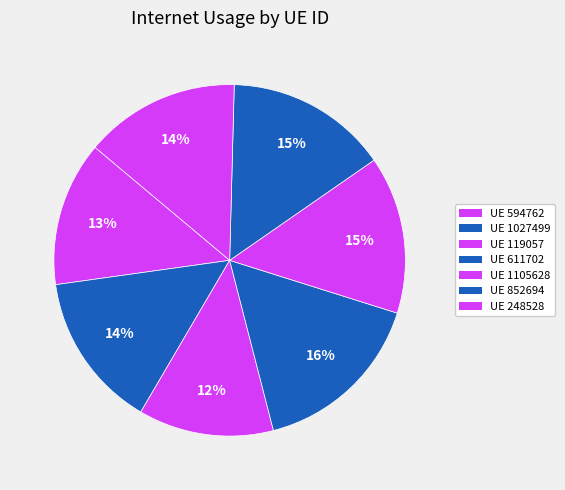

How many segments does this pie chart have?

7